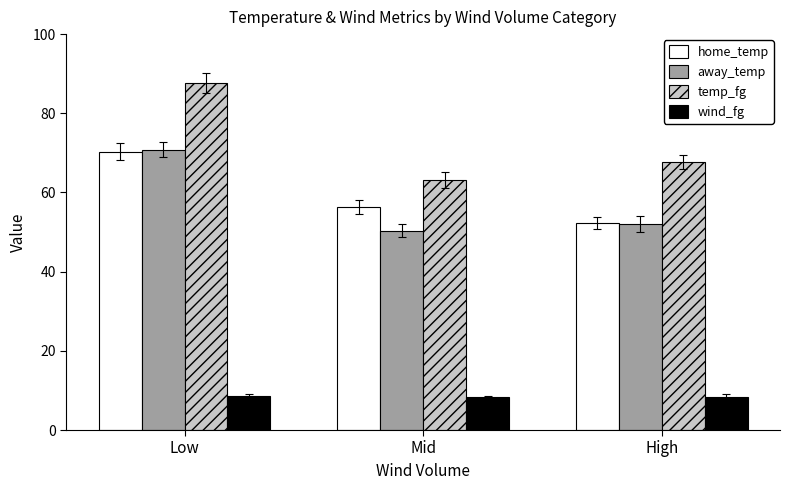

Is it true that away_temp equals 79.9 at Mid?

False